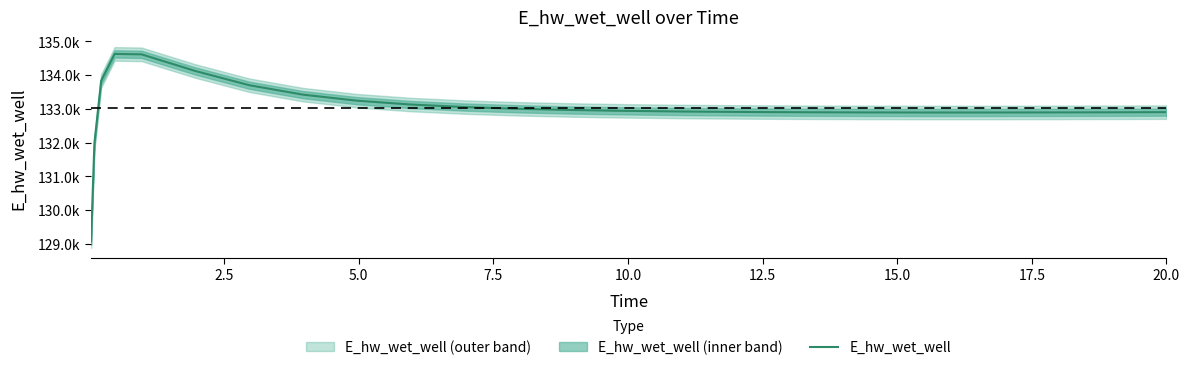

Does the chart display data point markers on the line(s)?

No